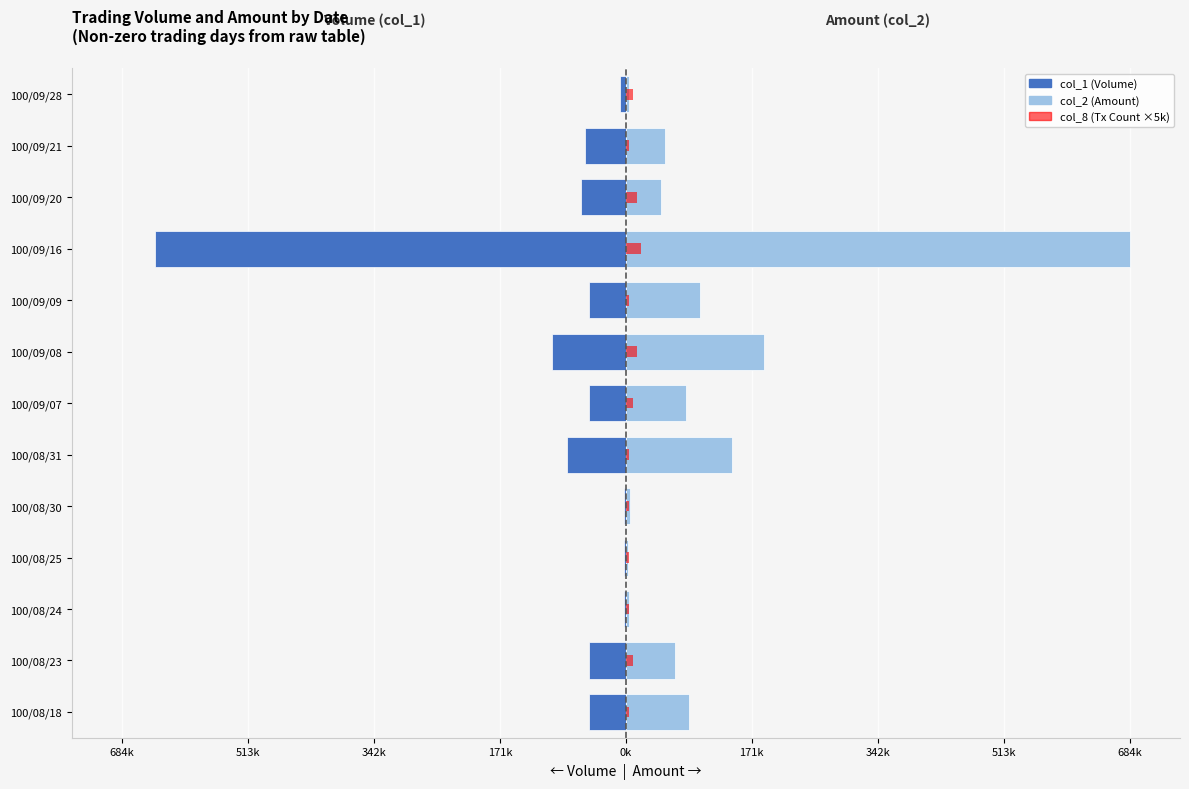

What is the maximum value for col_2 (Amount)?

684800